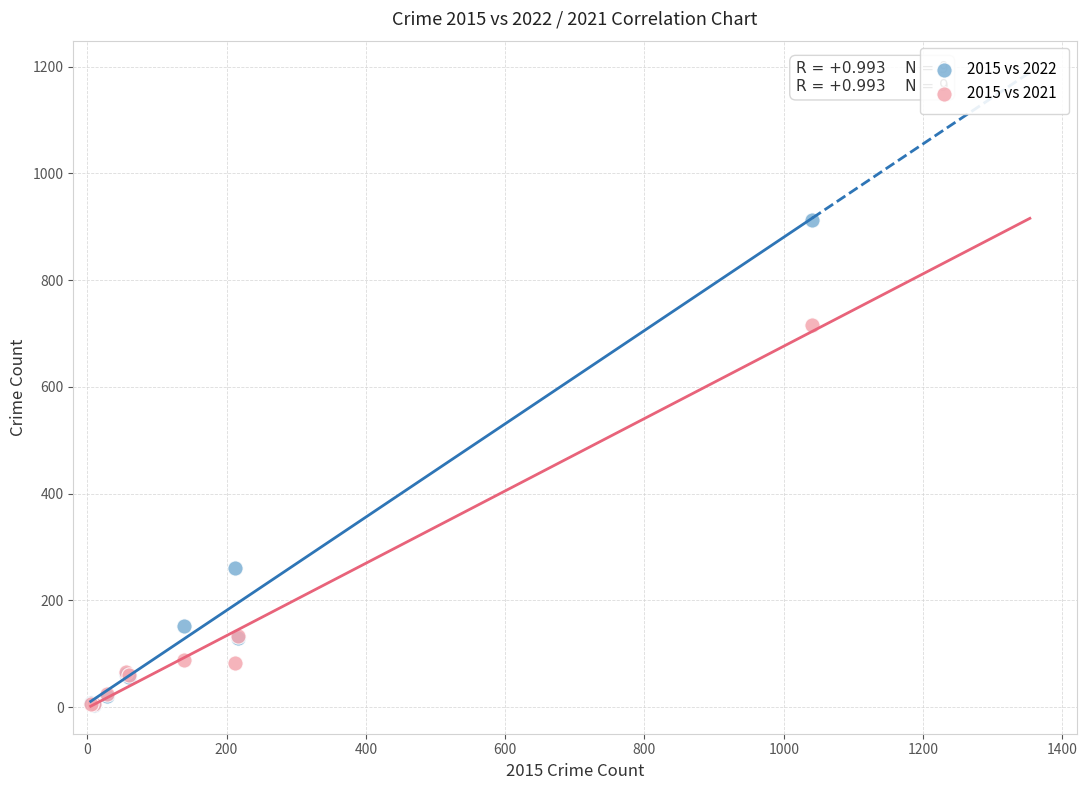

Across all series, what Y value is closest to 458?

260